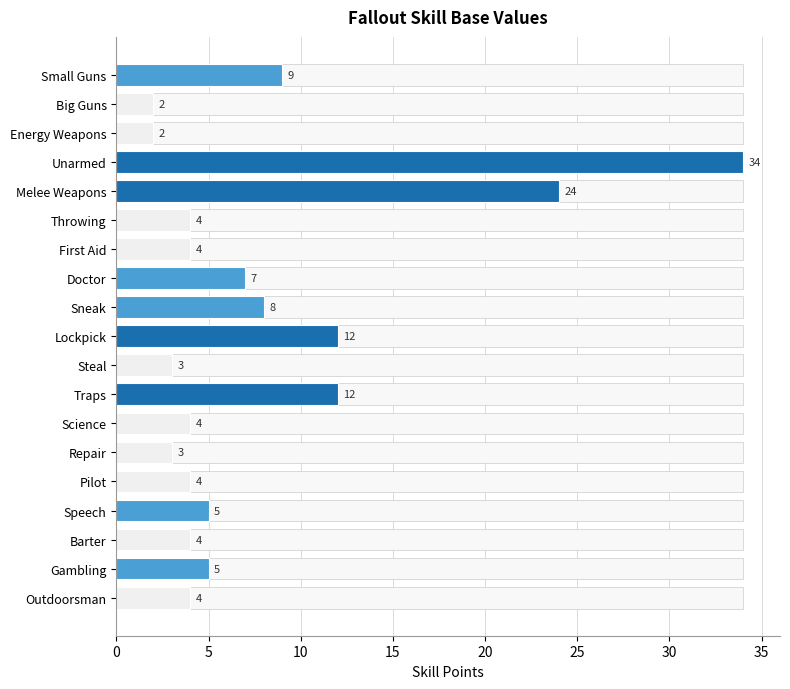

Which label corresponds to the smallest value in the chart?

Big Guns